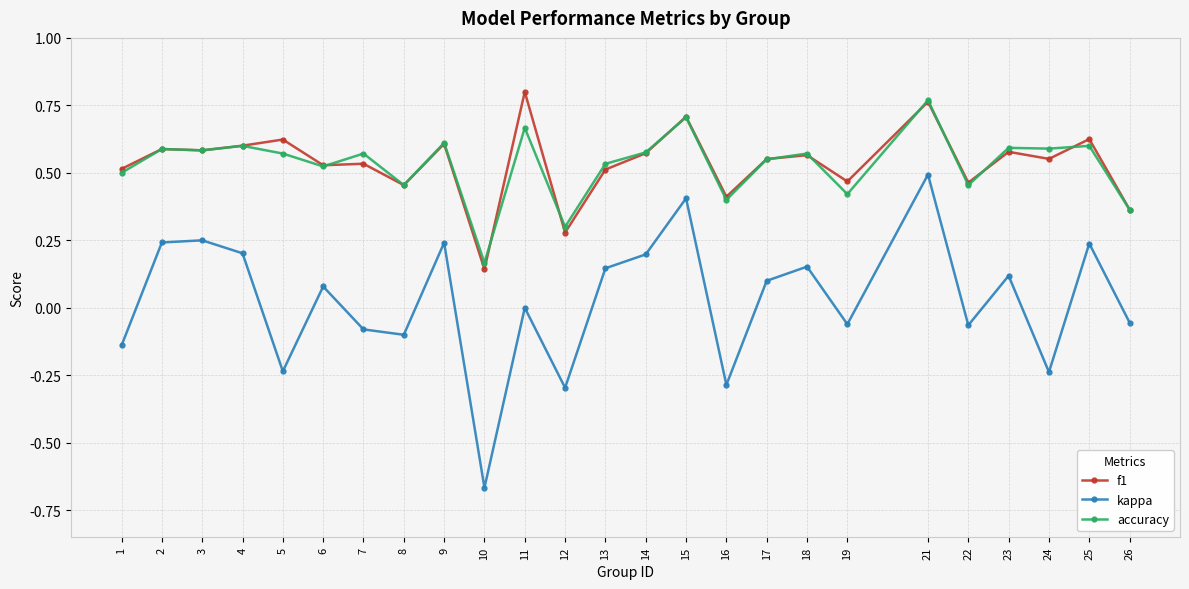

Between 2 and 7, which series saw the biggest shift?

kappa